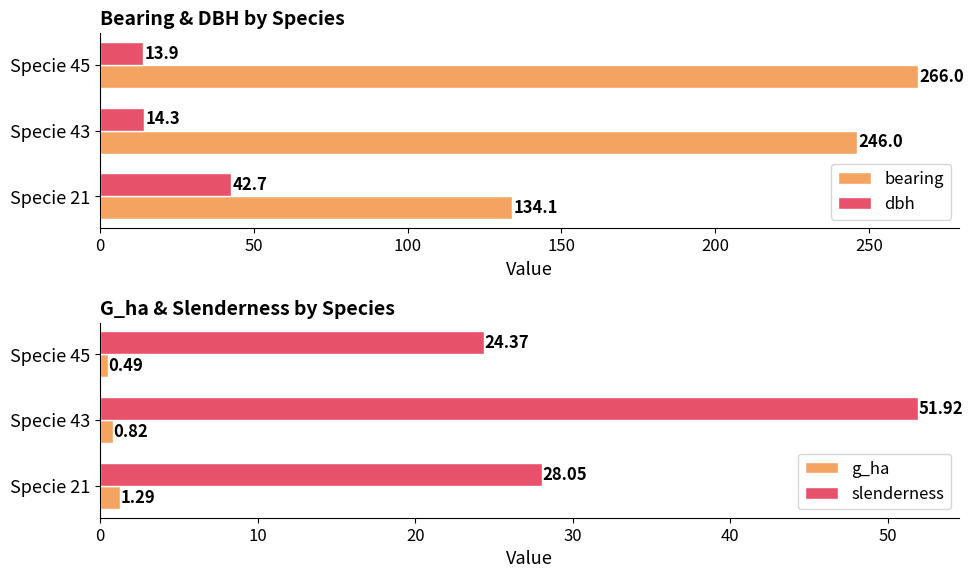

What is the difference between the dbh values at Specie 21 and Specie 45?

28.8